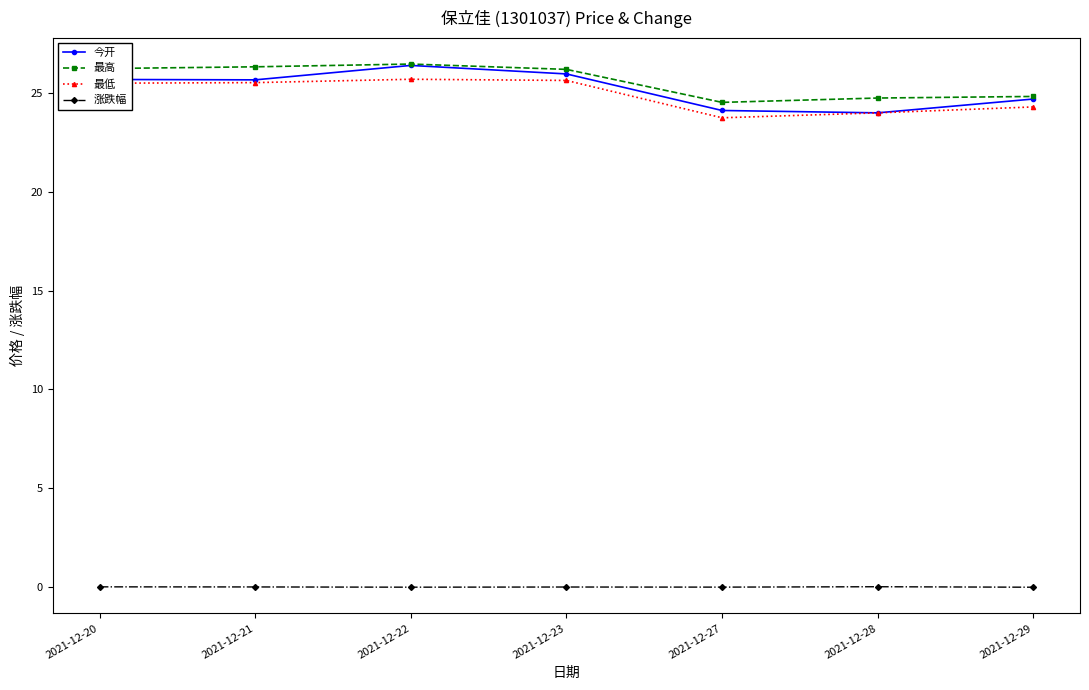

At how many categories does at least one series exceed 18?

7